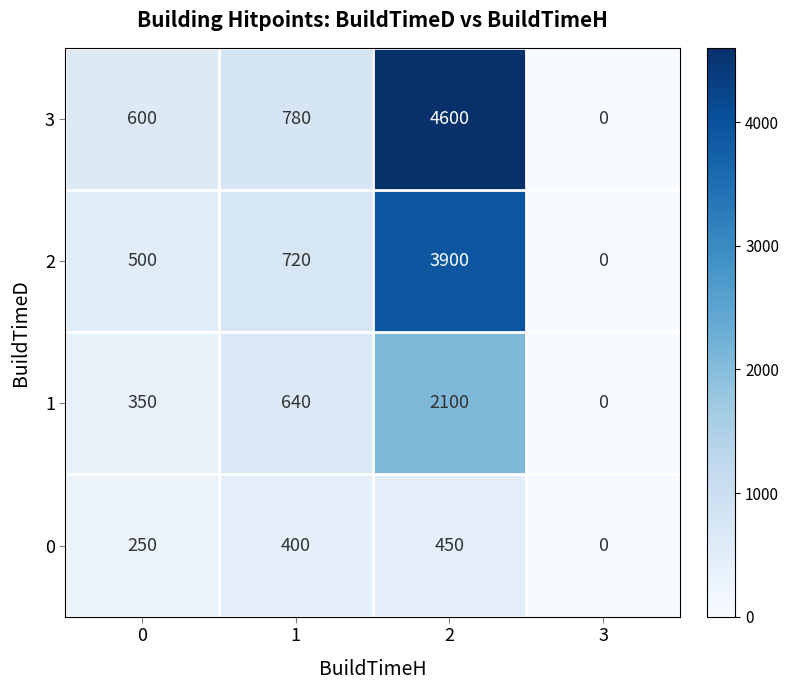

What is the spread (max minus min) of values at 2?

4150